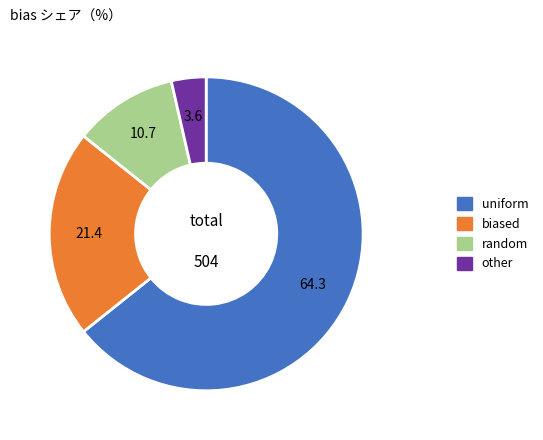

Is it true that other is 4% of the pie?

True